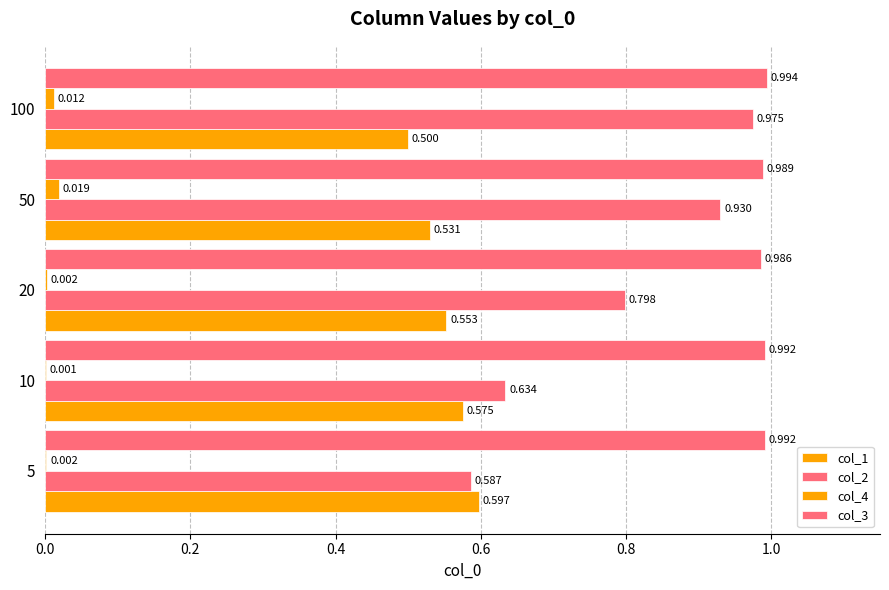

Which series has the widest spread of values?

col_2